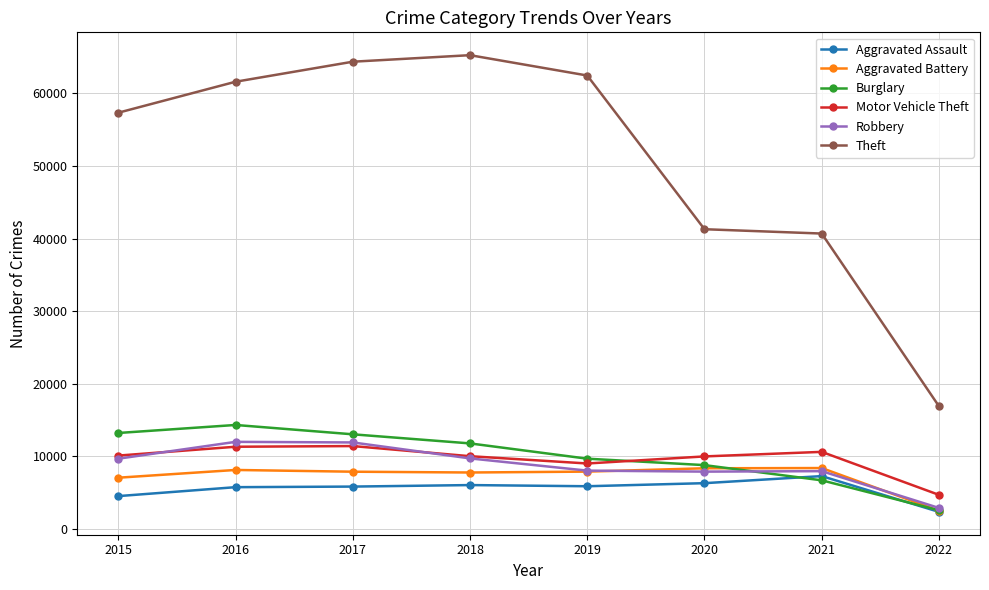

At which category does Burglary reach its first local peak?

2016